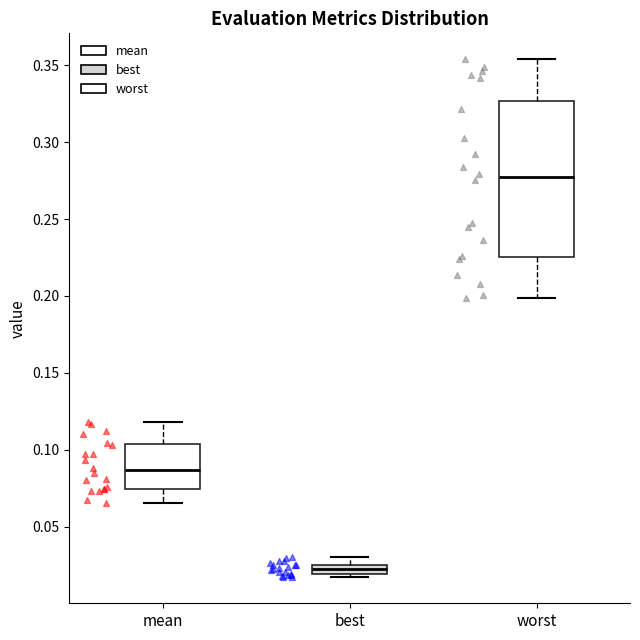

Which box is the tallest, from its lower edge to its upper edge?

worst